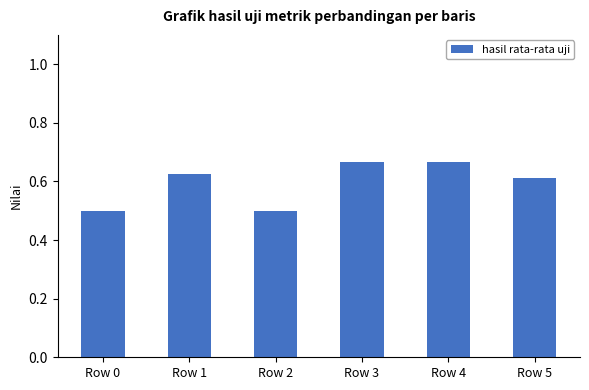

Count the values in the range 0 to 1.

6